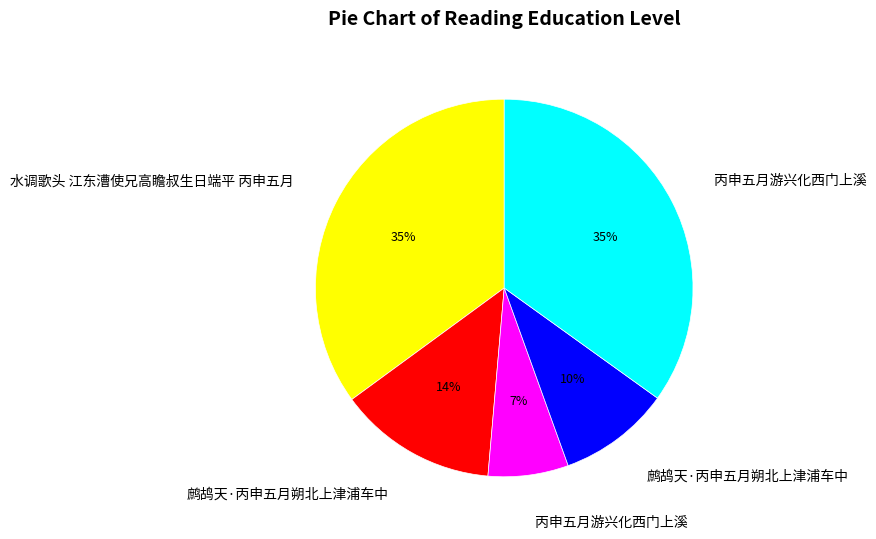

Is there a majority slice in this chart?

No